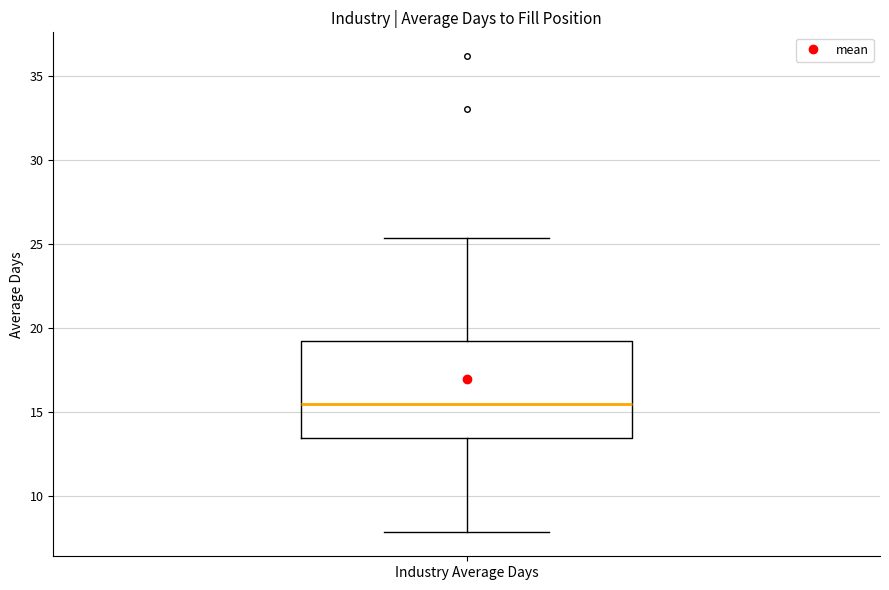

Transcribe this box plot: give where the median line is, the range the box spans, and where the two whiskers end, as read against the y-axis. The values are not printed on the chart, so give them approximately, as read against the axis.

median 15.5, box 13.5 to 19.0, whiskers 8.0 to 25.5